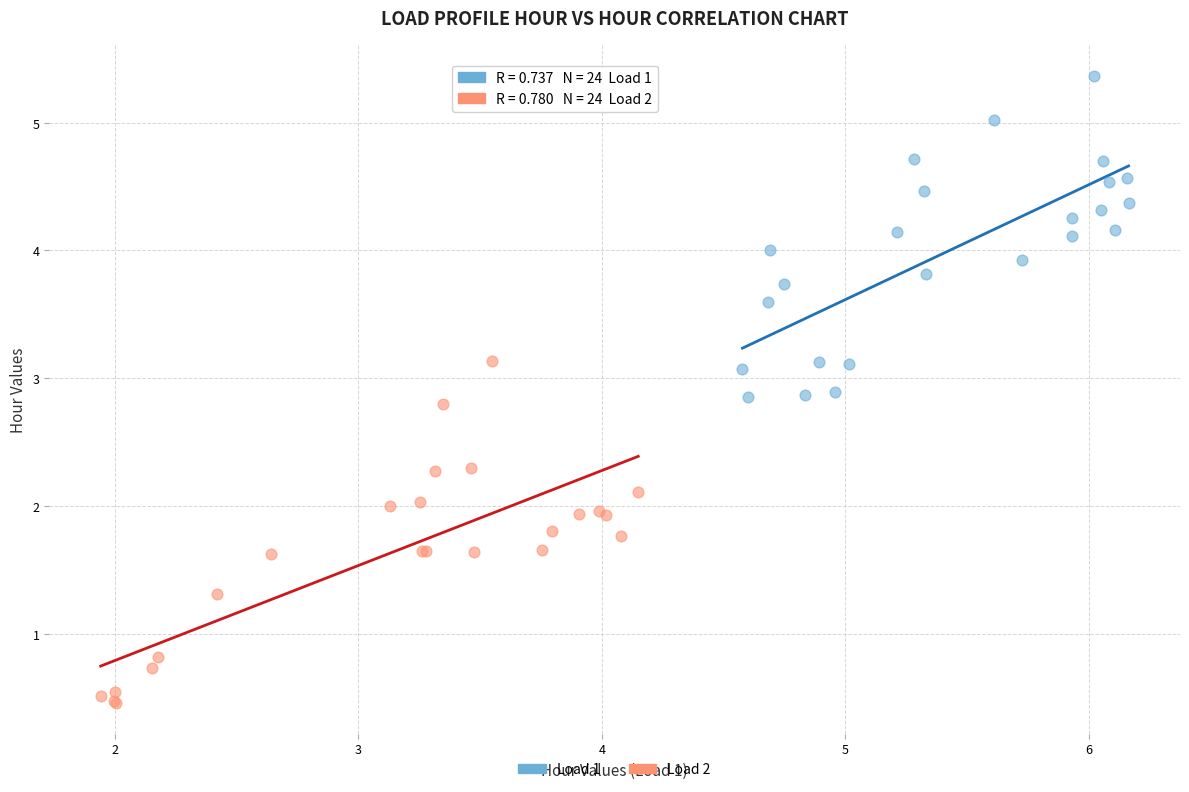

Which series has the largest Y range (max minus min)?

Load 2